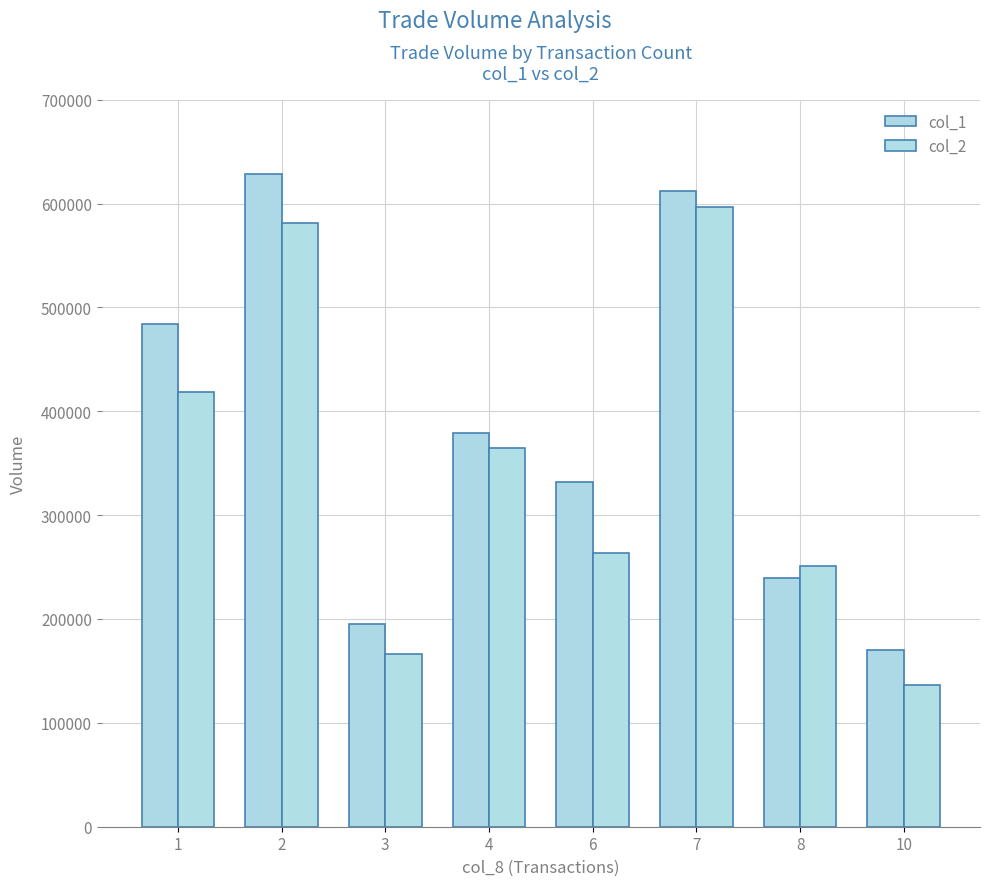

How many categories are shown in the chart?

8